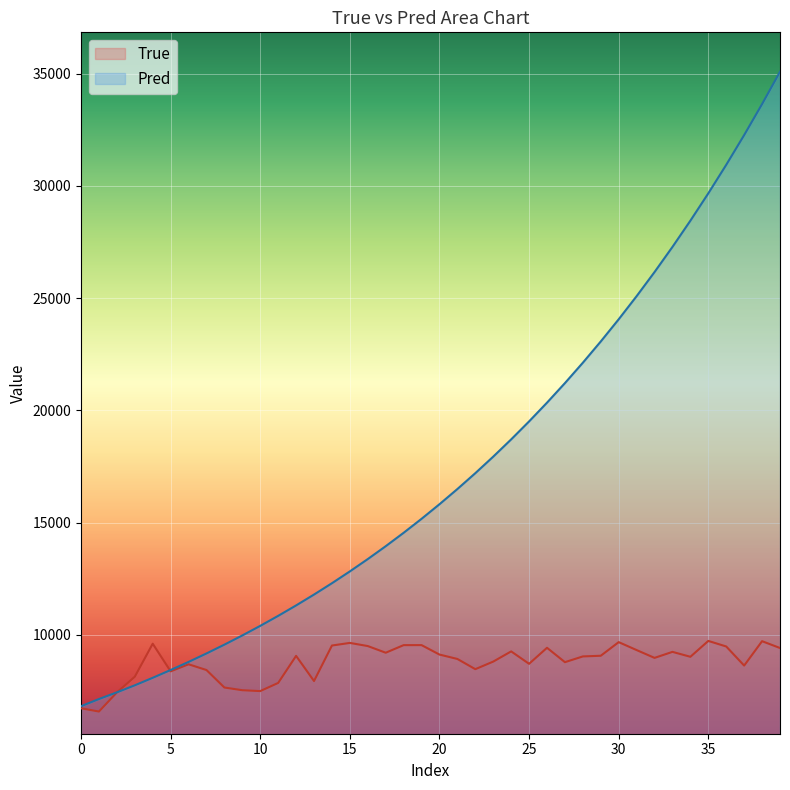

The value of Pred at 32 is 40590.6. True or false?

False